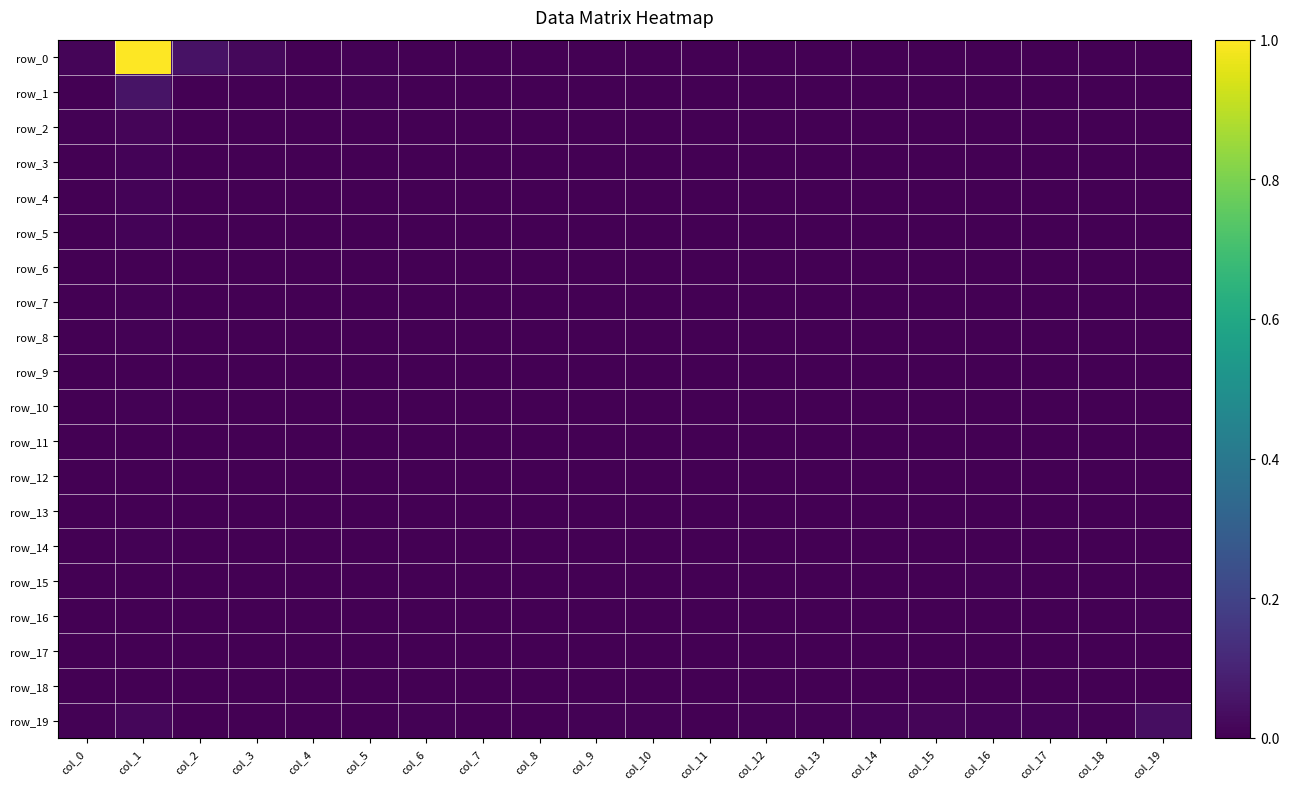

Is it true that row_8 equals 0.0 at col_4?

True